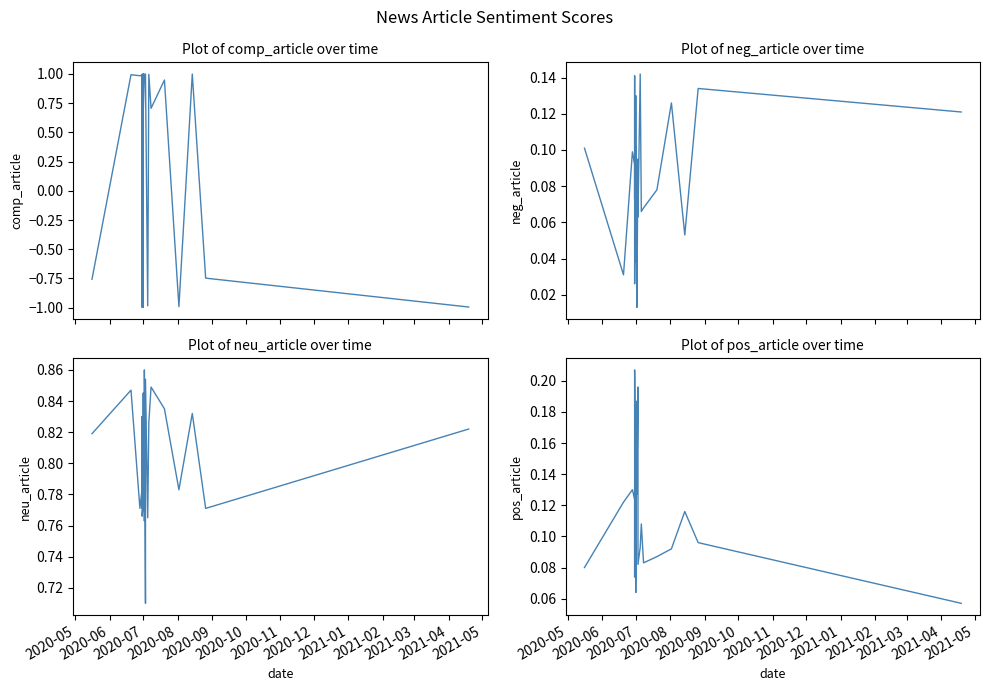

What is the sum of the comp_article values at 2020-06-30 and 2020-06-30?

2.0